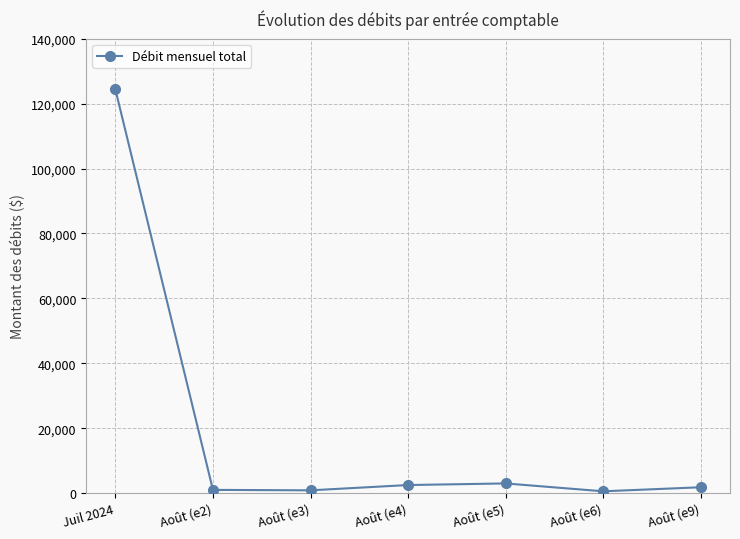

What is the greatest value displayed?

124365.8